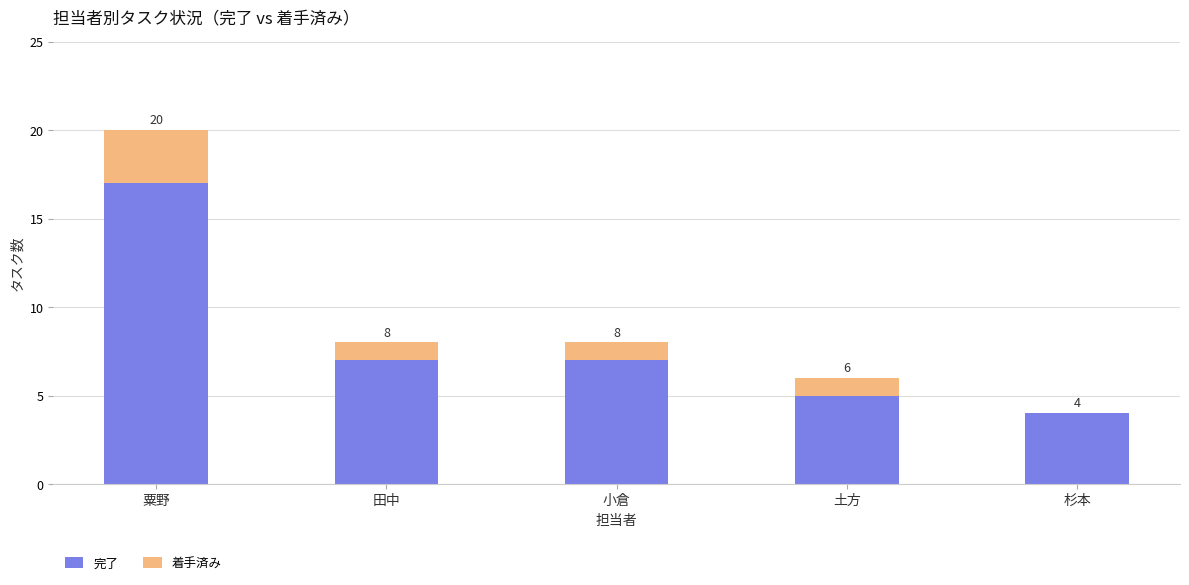

Where is 着手済み nearest to the value 1?

田中